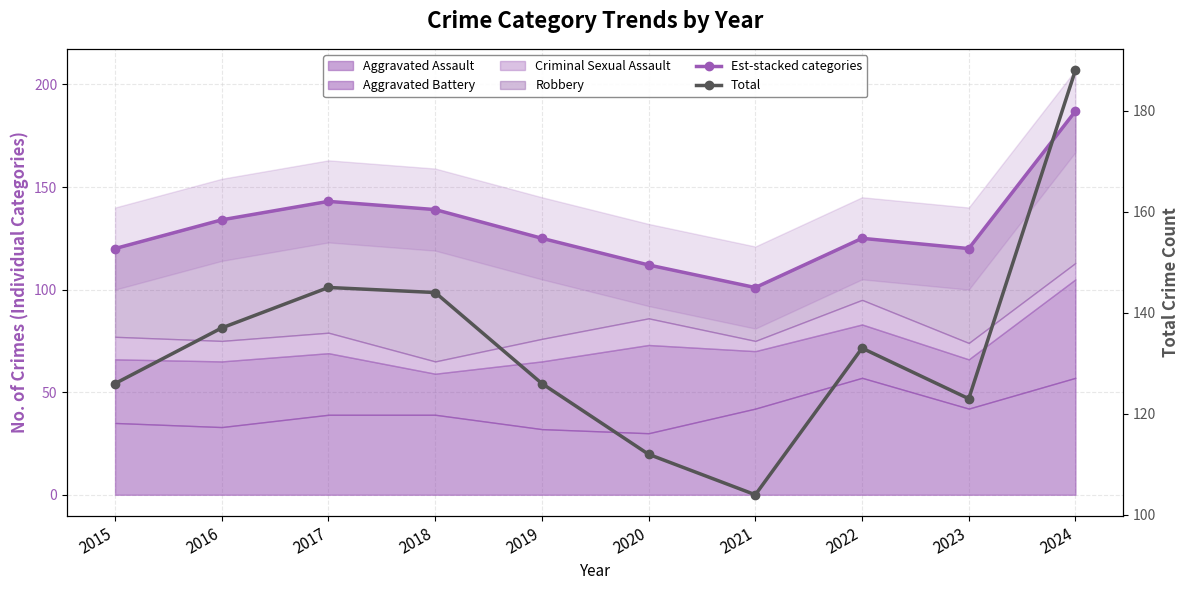

How many interior local peaks does the Total series have?

2